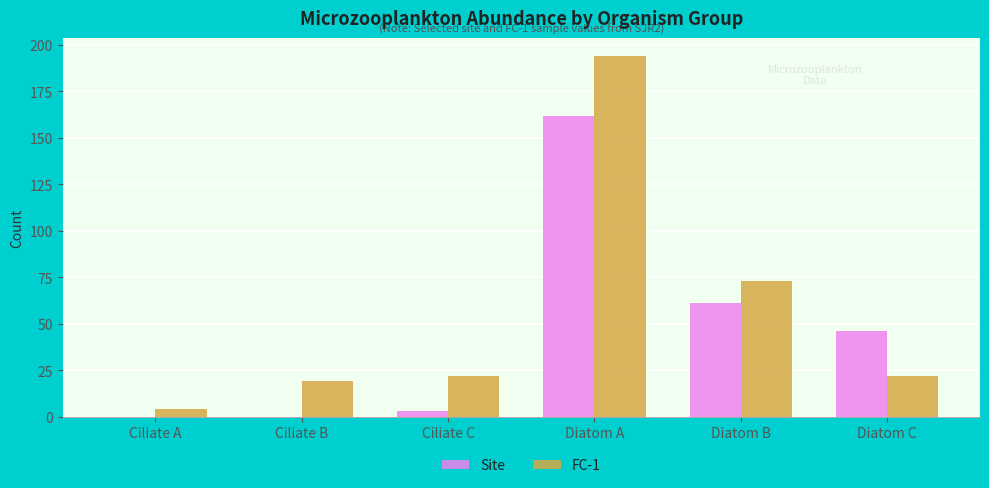

What value does the Site series have at Ciliate C?

3